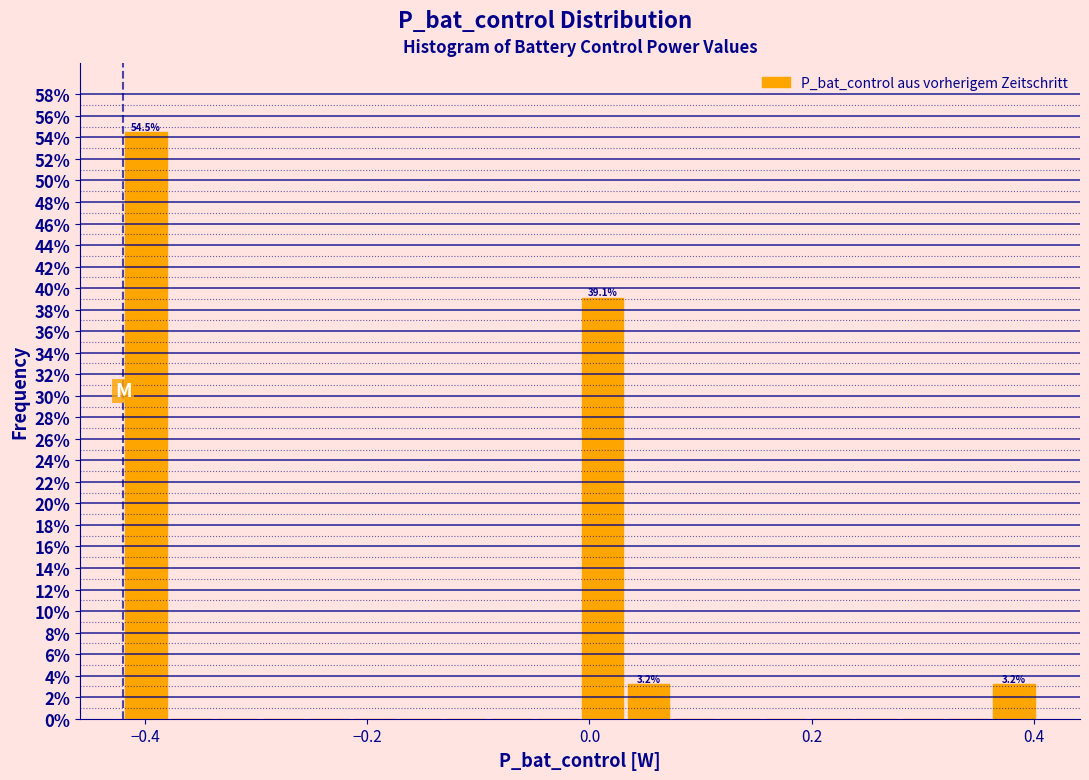

Read against the x-axis, roughly where is the centre of the tallest bar?

-0.40